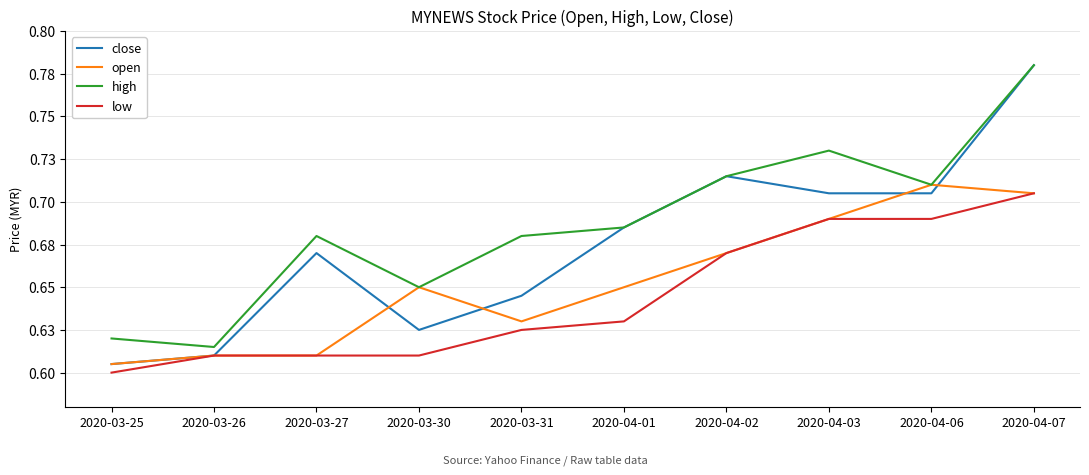

At 2020-03-31, list the series in order from largest to smallest.

high, close, open, low